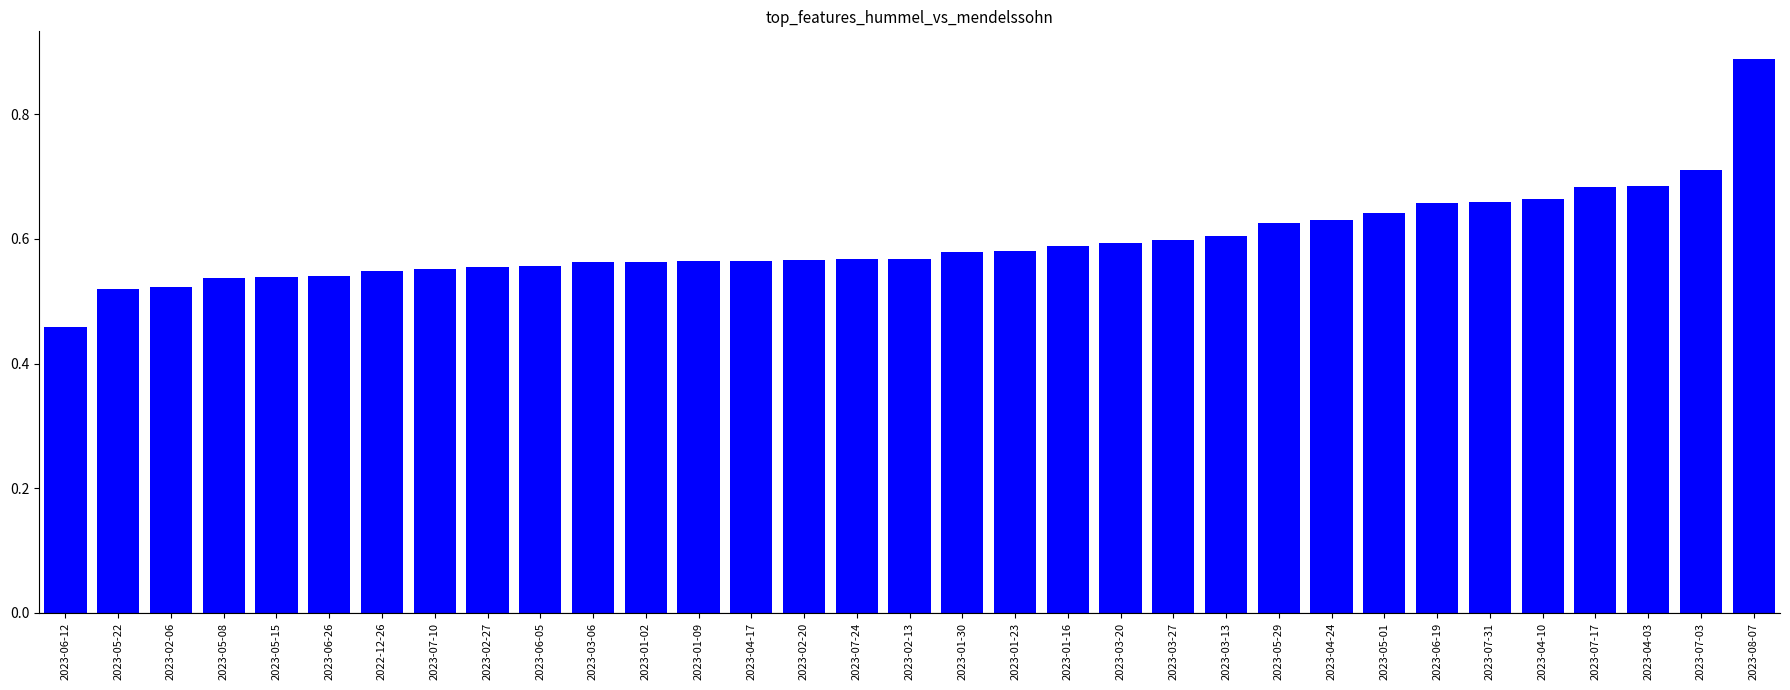

How many distinct data groups are displayed?

1